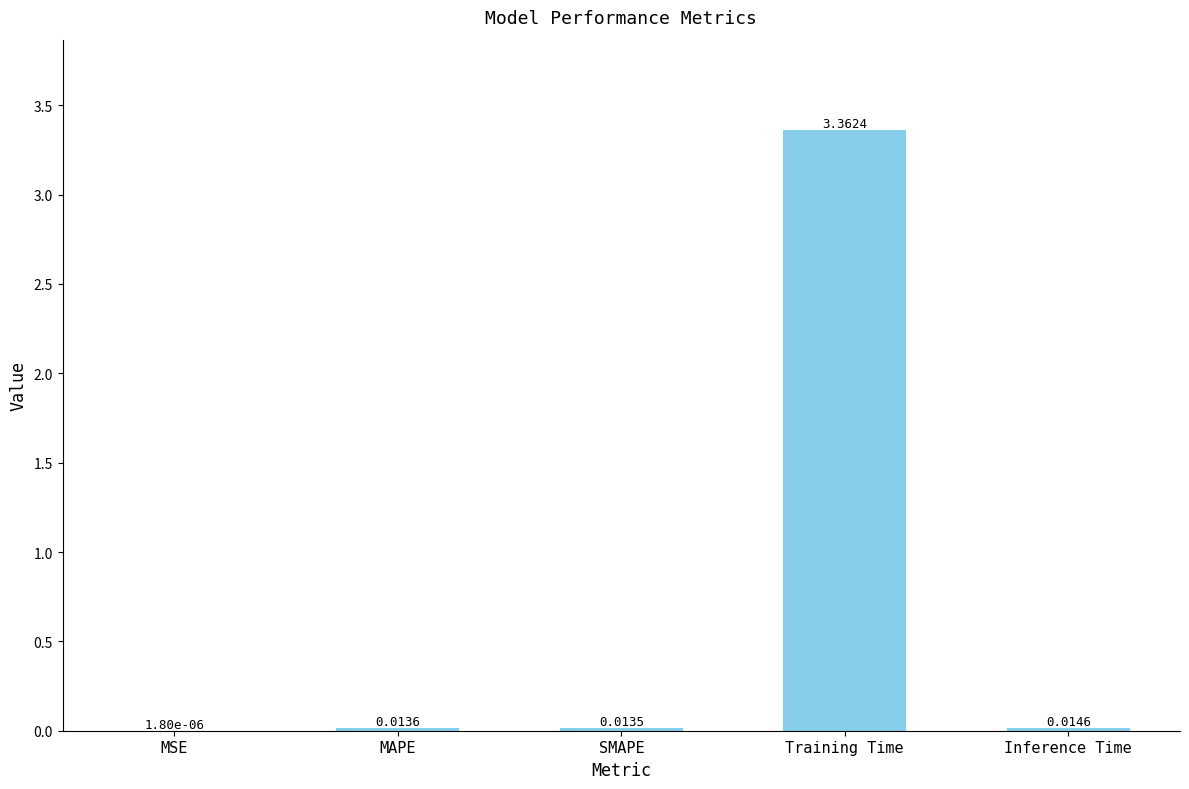

Where is the data nearest to the value 1?

Inference Time